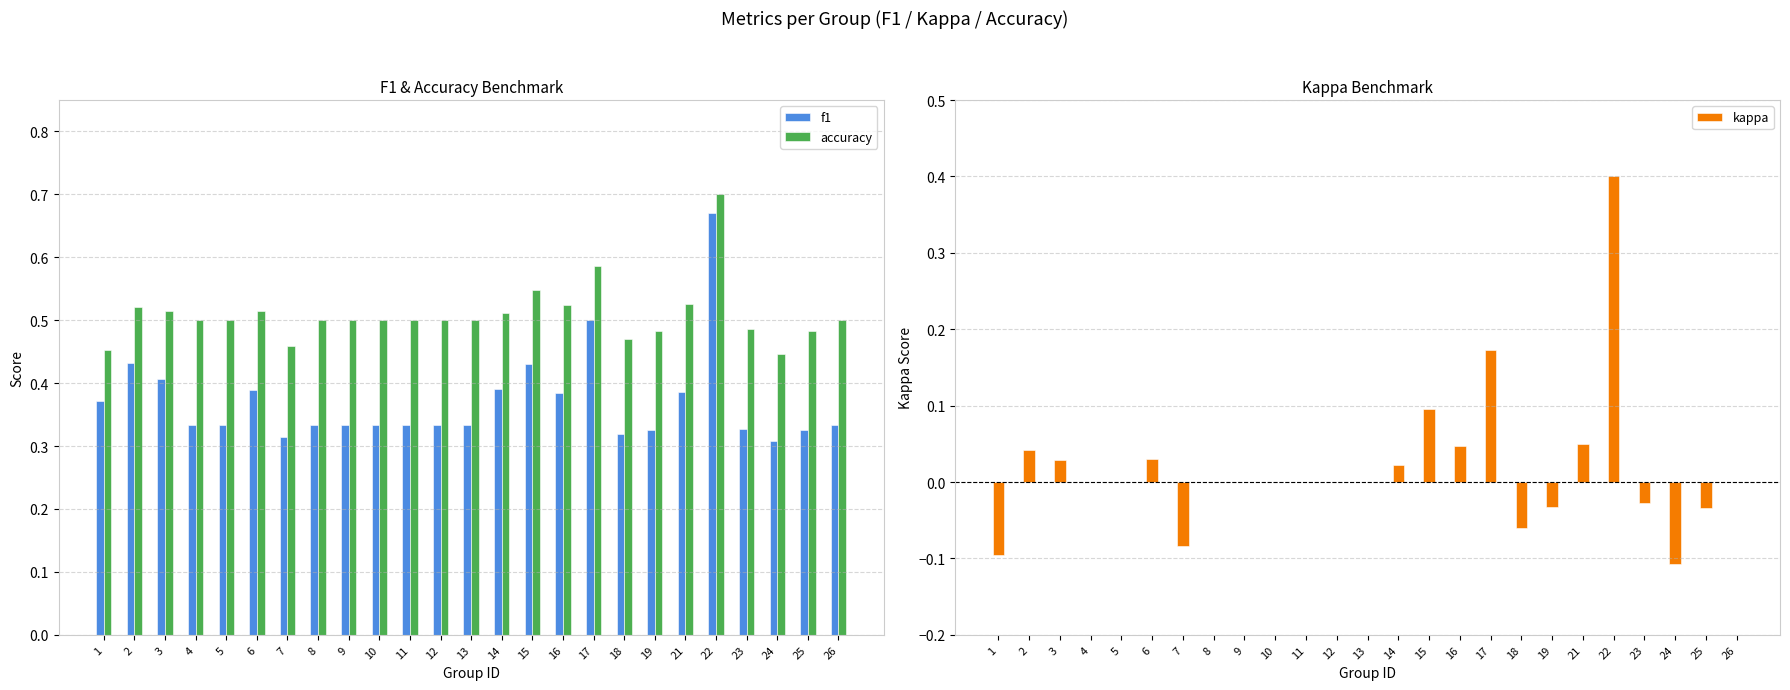

Rank the series by their maximum value, from lowest to highest.

kappa, f1, accuracy